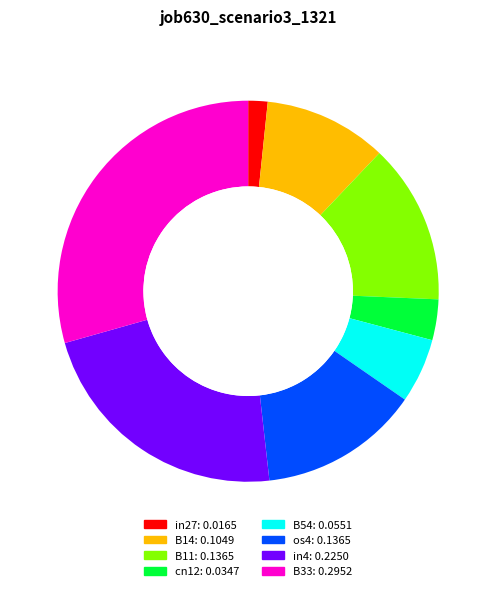

The in4 slice represents 22% of the pie. True or false?

True